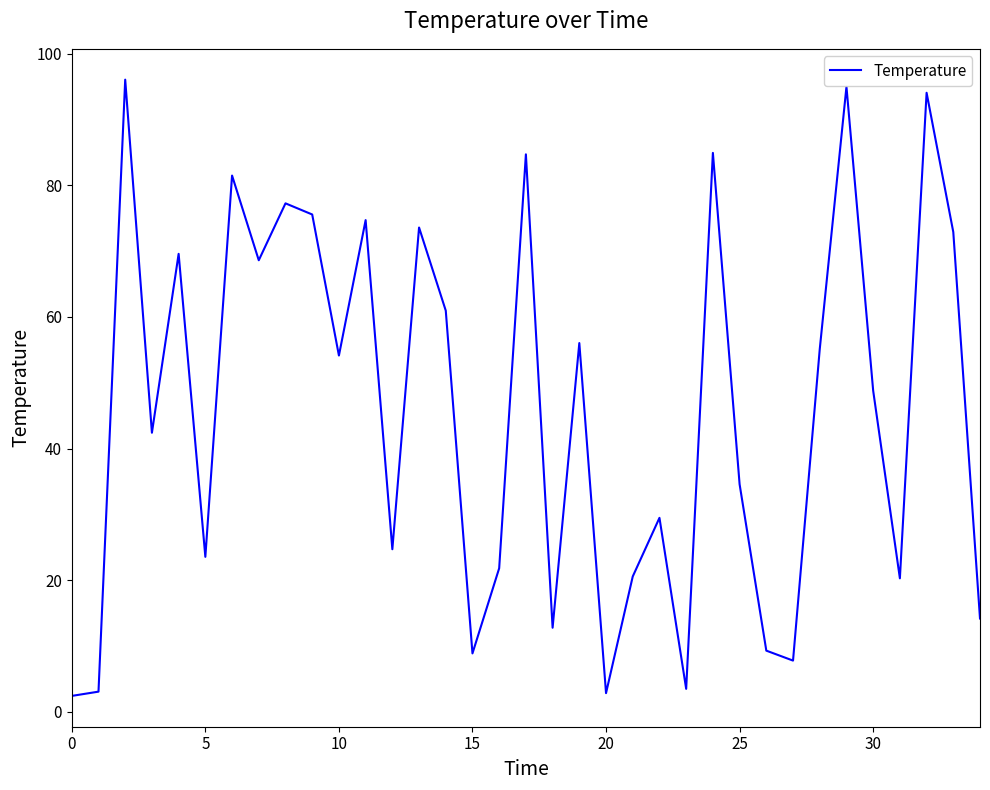

What is the greatest value displayed?

96.1